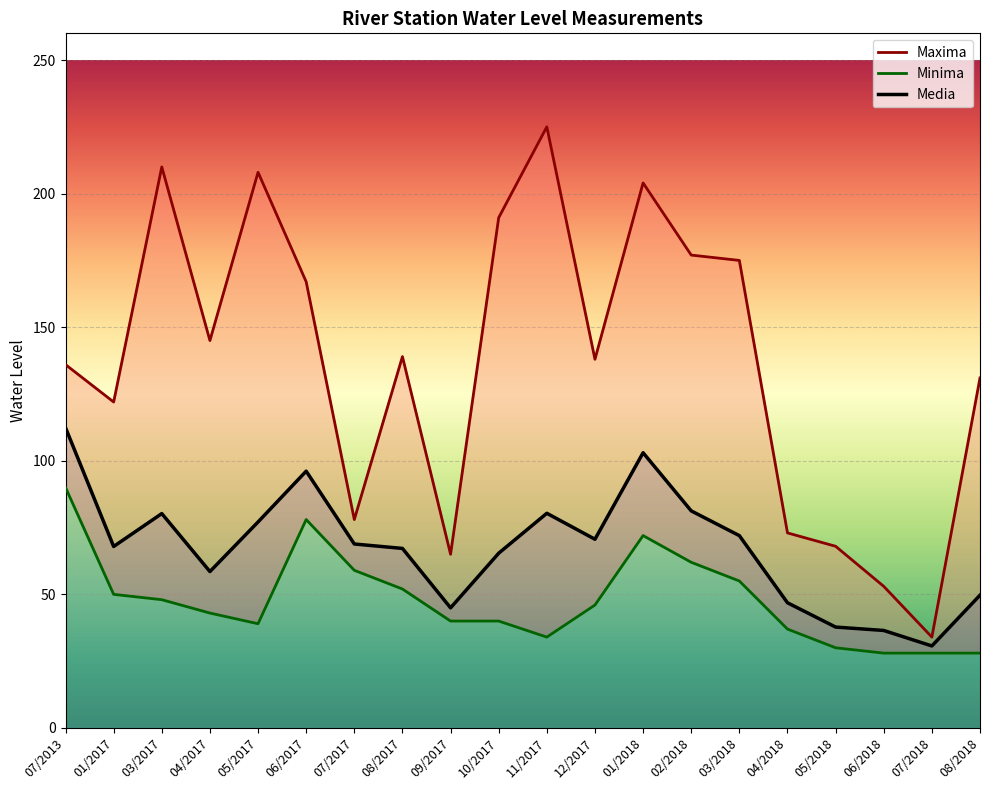

Is this an area chart (filled region under the line)?

No